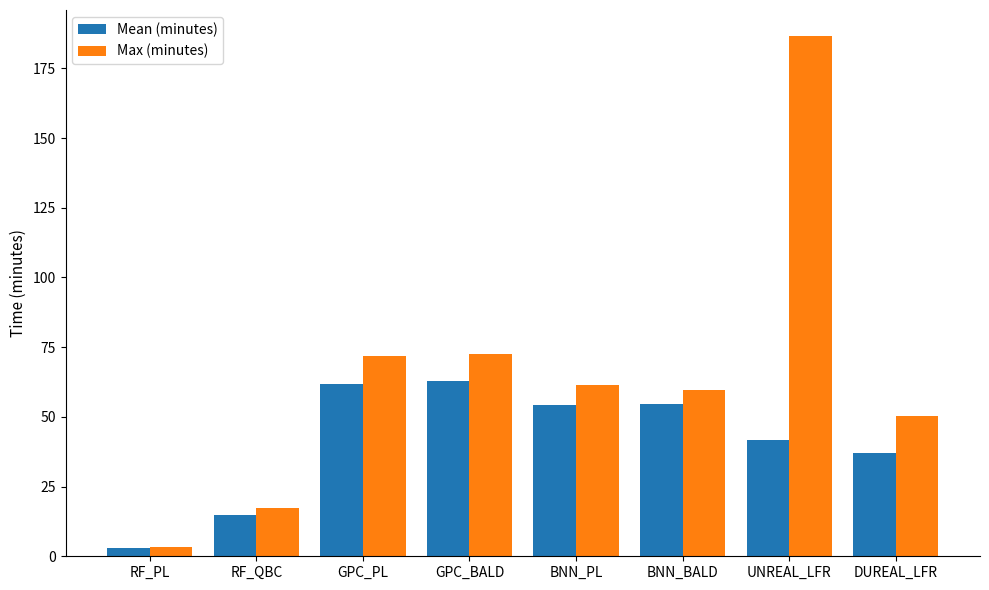

Which series has the largest range (max minus min)?

Max (minutes)